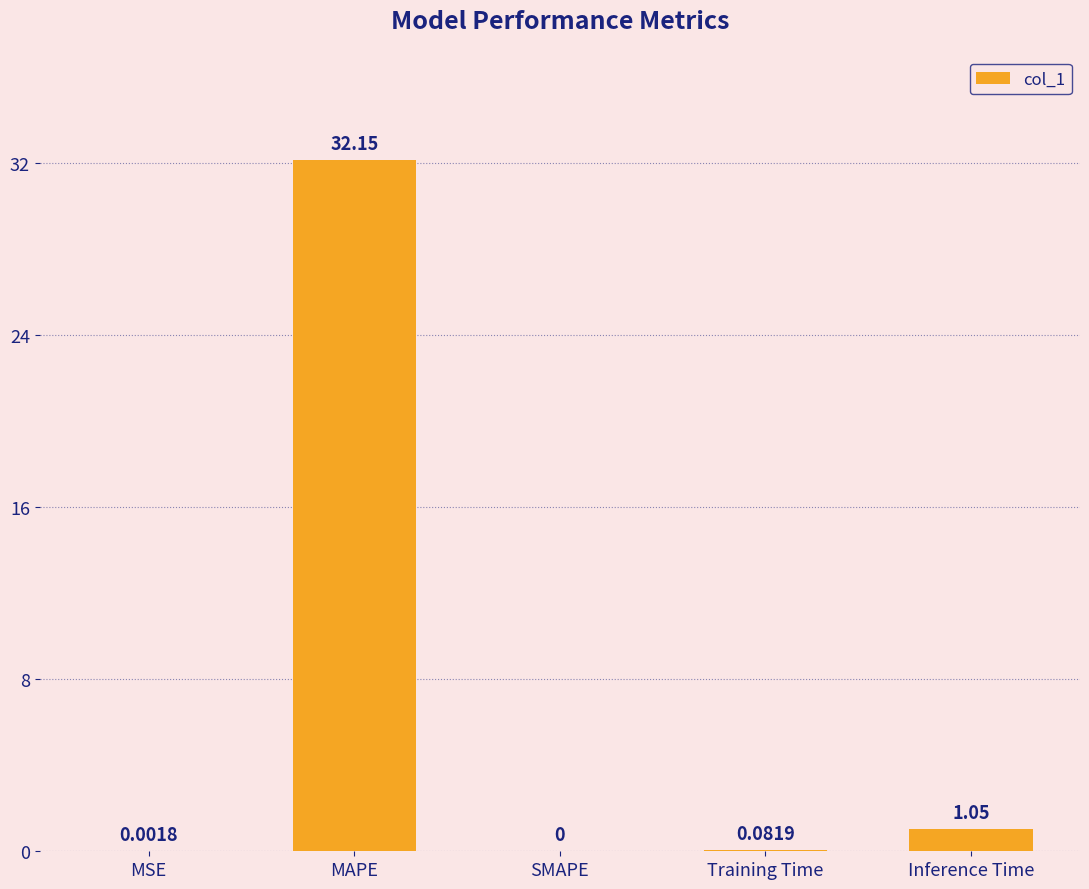

At which category does the chart reach its peak across all series?

MAPE